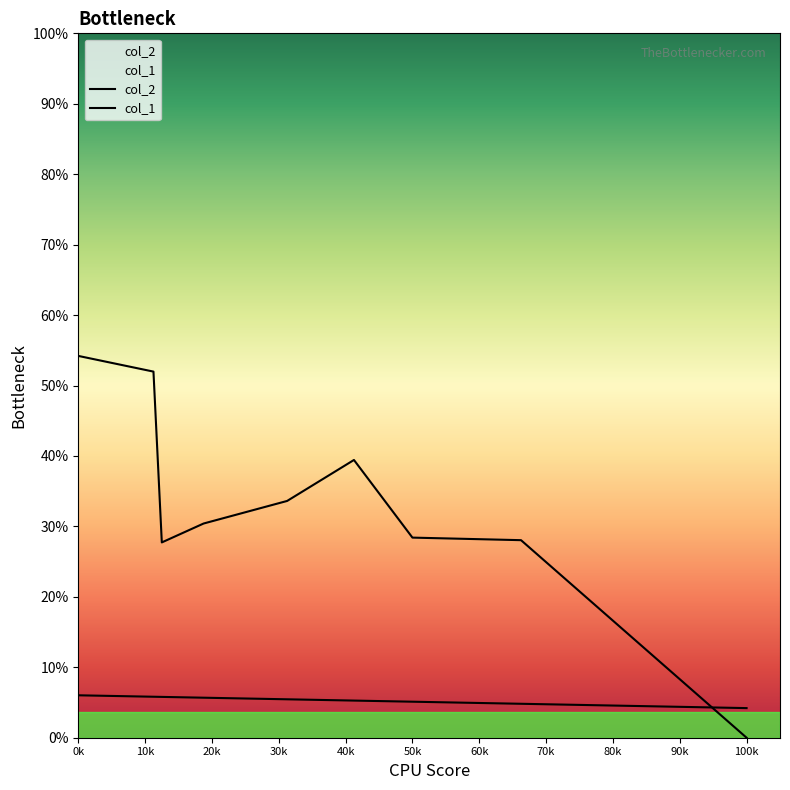

How many distinct data groups are displayed?

2